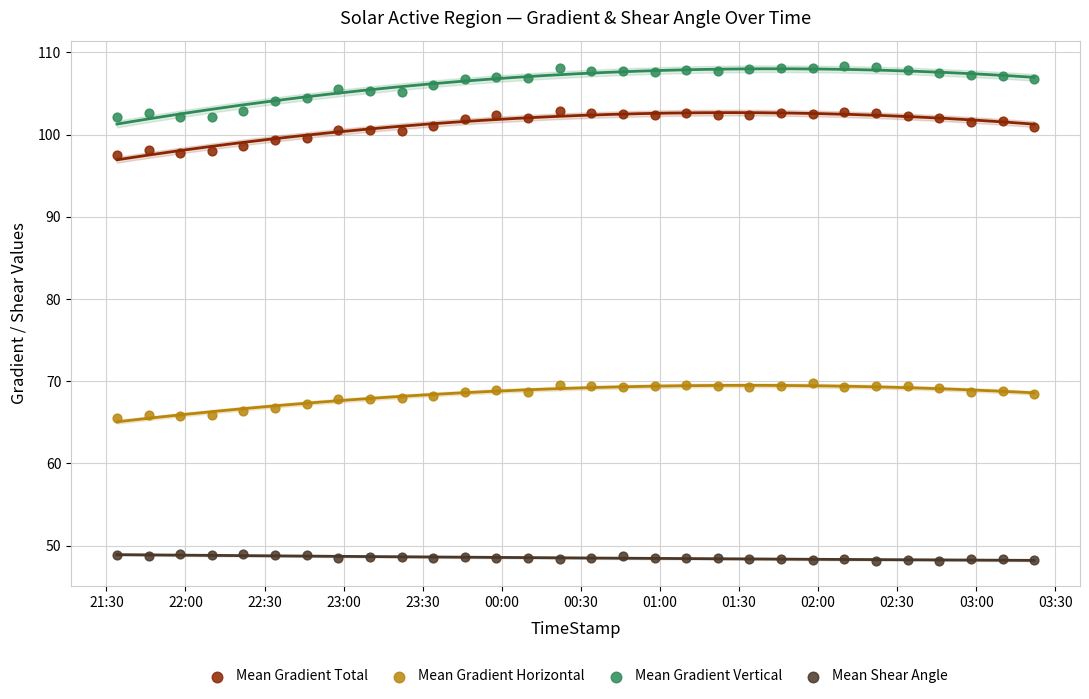

Which series contains the highest Y value?

Mean Gradient Vertical